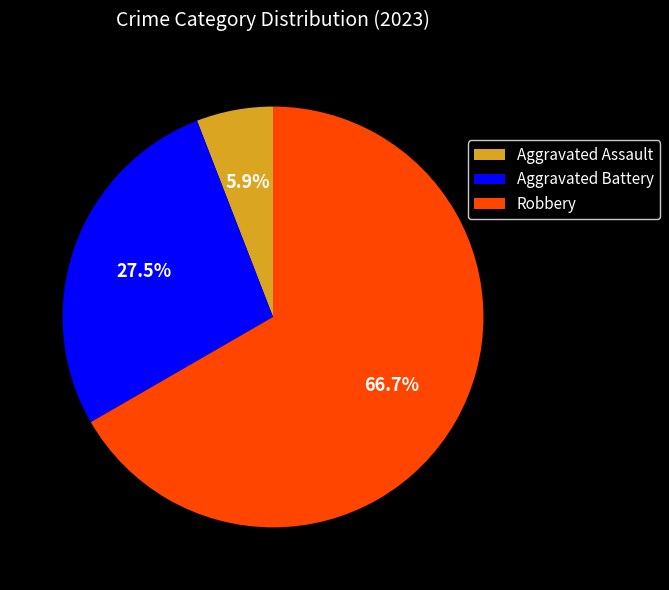

How many segments does this pie chart have?

3